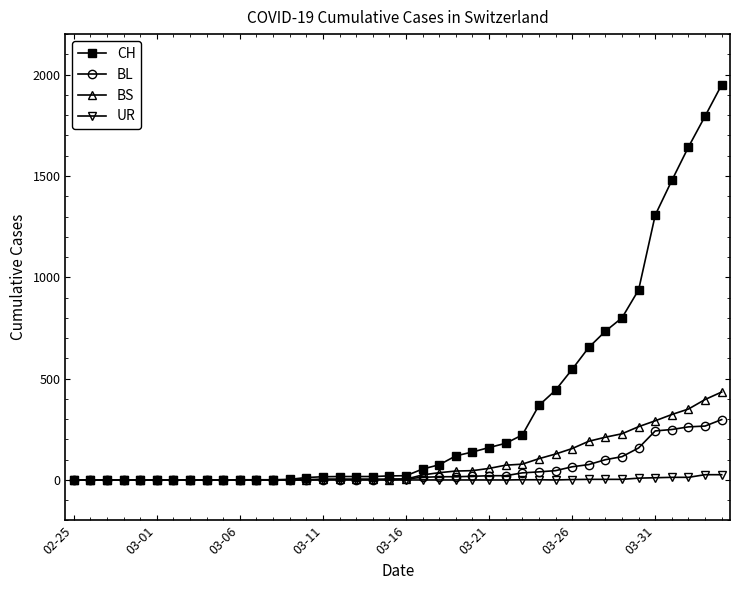

Does the chart have visible grid lines?

No